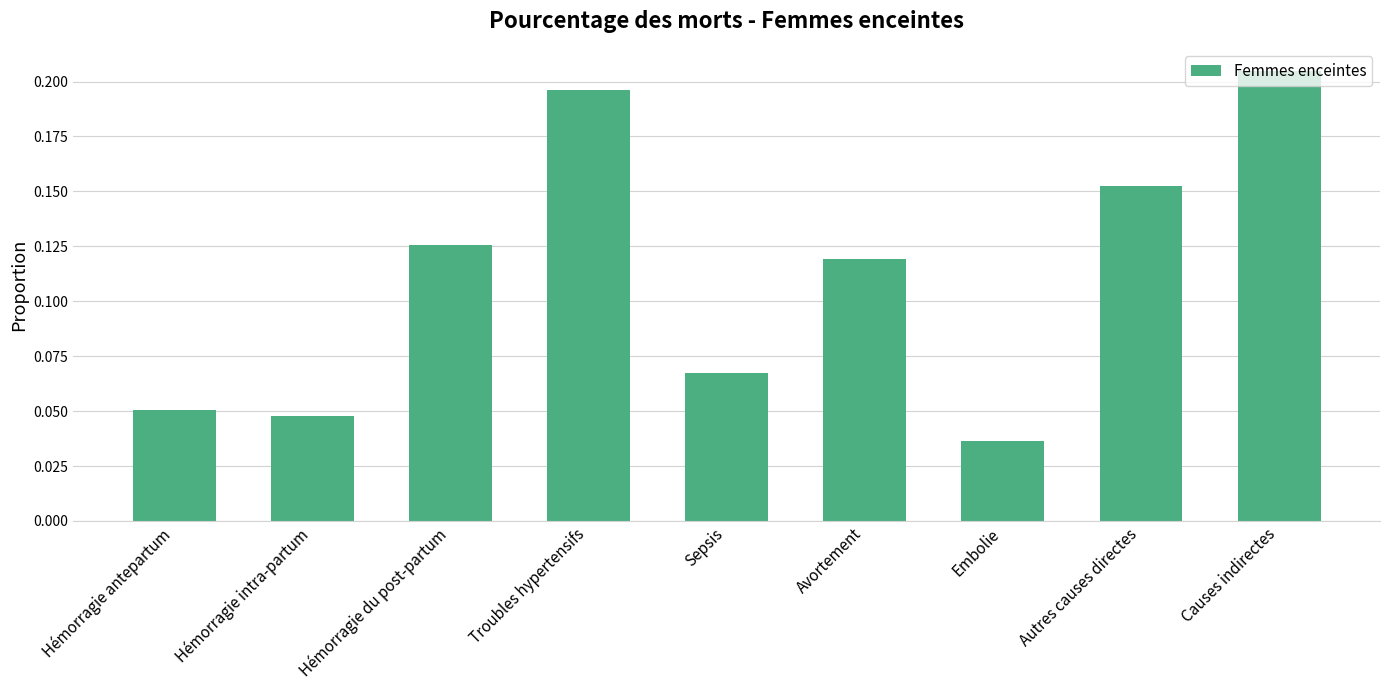

Which category has the lowest value across all series?

Embolie